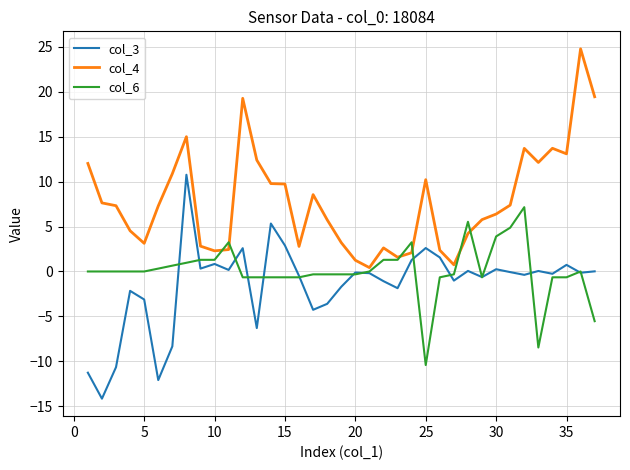

How many lines are shown in the chart?

3